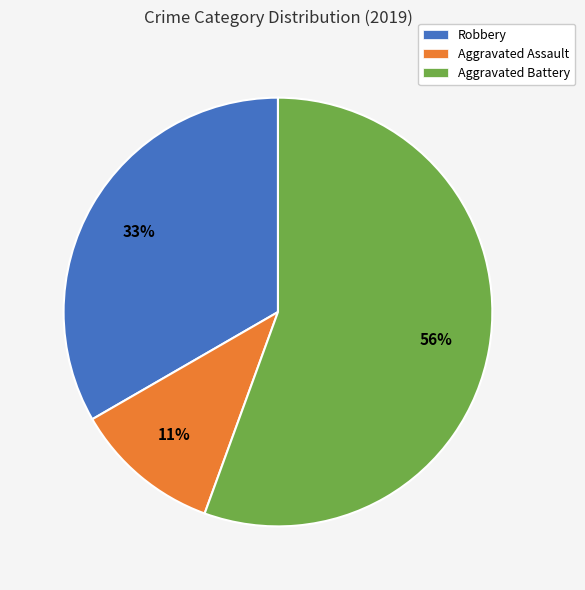

Rank the categories by value from highest to lowest.

Aggravated Battery, Robbery, Aggravated Assault